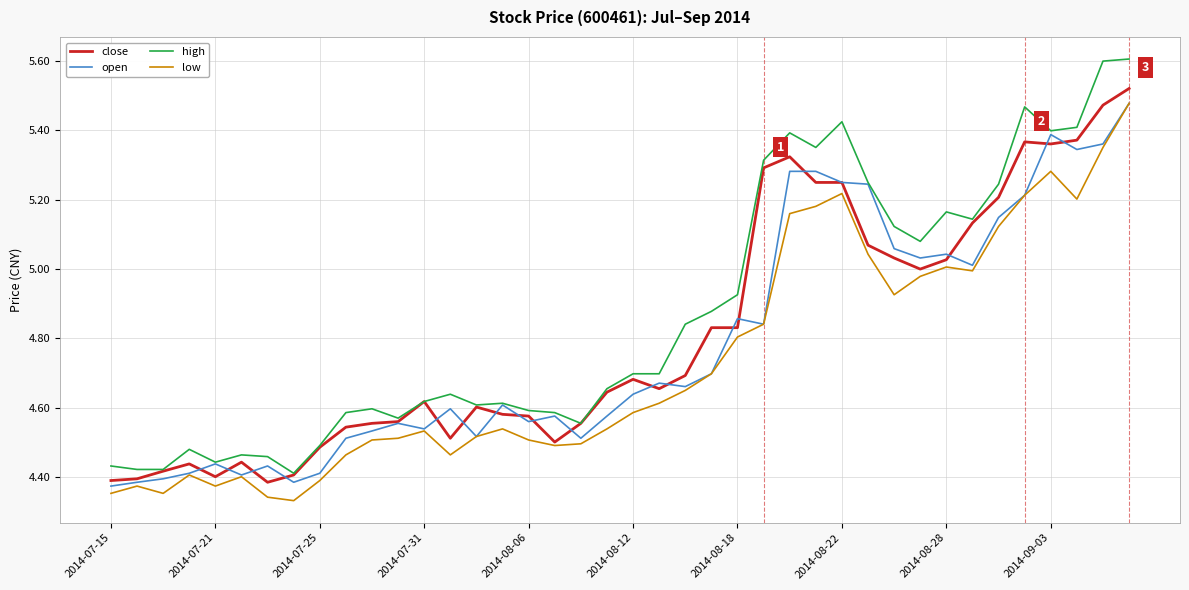

Which series has the largest total across all categories?

high